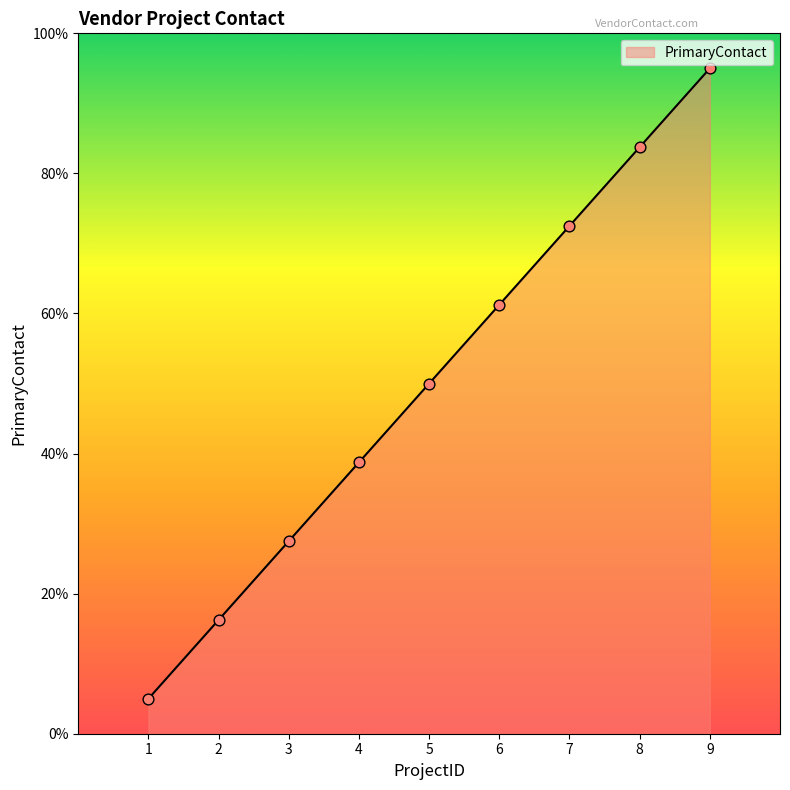

Approximately how many times larger is the value at 8 compared to 7?

1.2